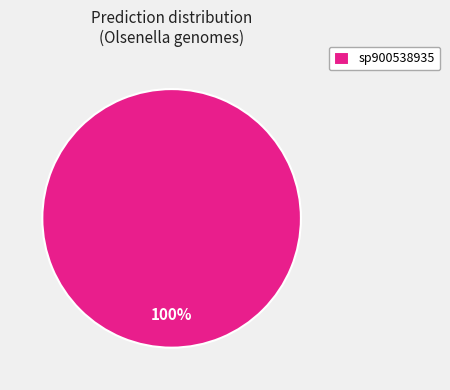

The sp900538935 slice represents 85% of the pie. True or false?

False